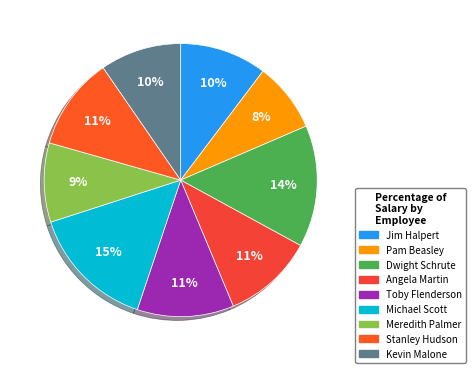

Do Jim Halpert and Toby Flenderson together represent more than half of the pie?

No